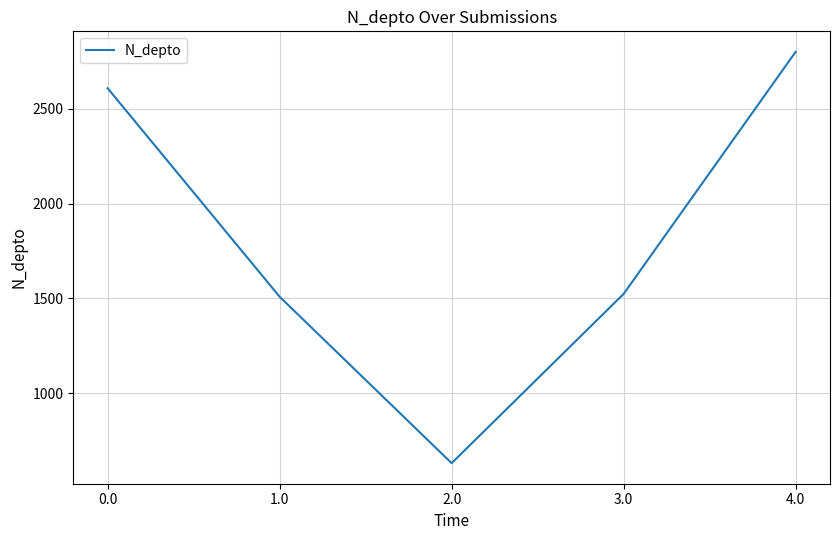

What is the sum of all values?

9069